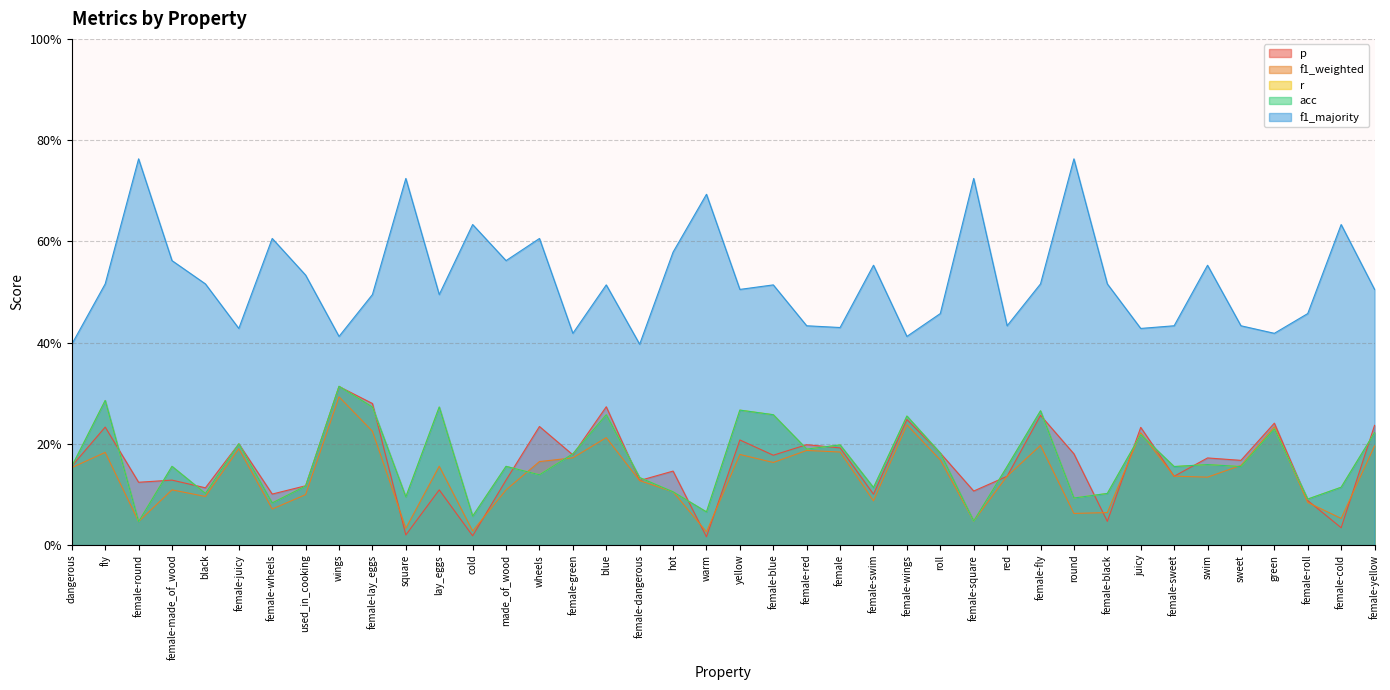

Is it true that f1_weighted equals 0.0 at round?

False